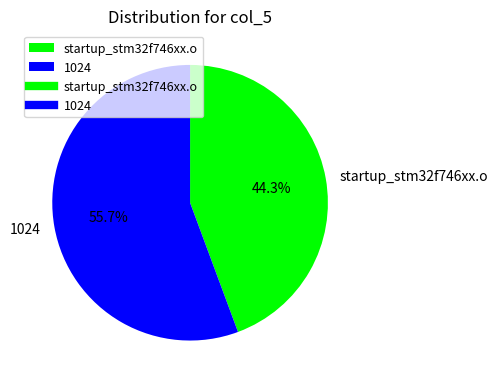

What percentage is NOT represented by 1024?

44.3%